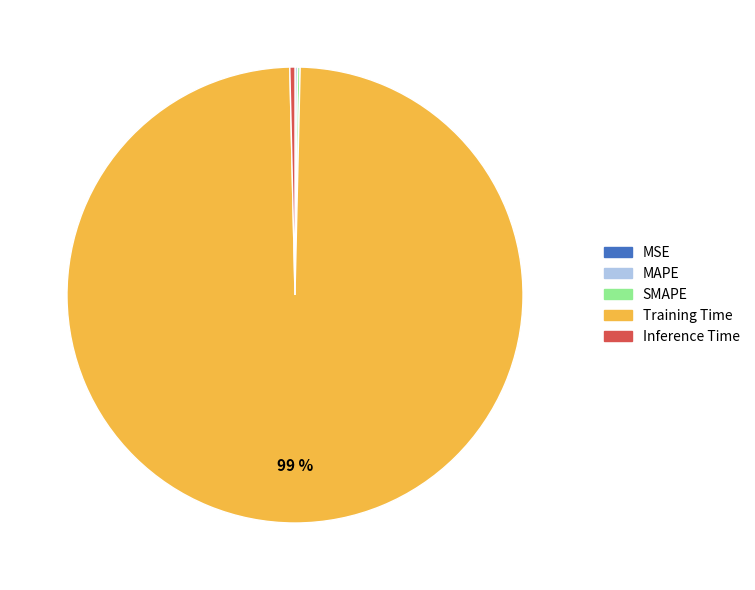

The Inference Time slice represents 14% of the pie. True or false?

False